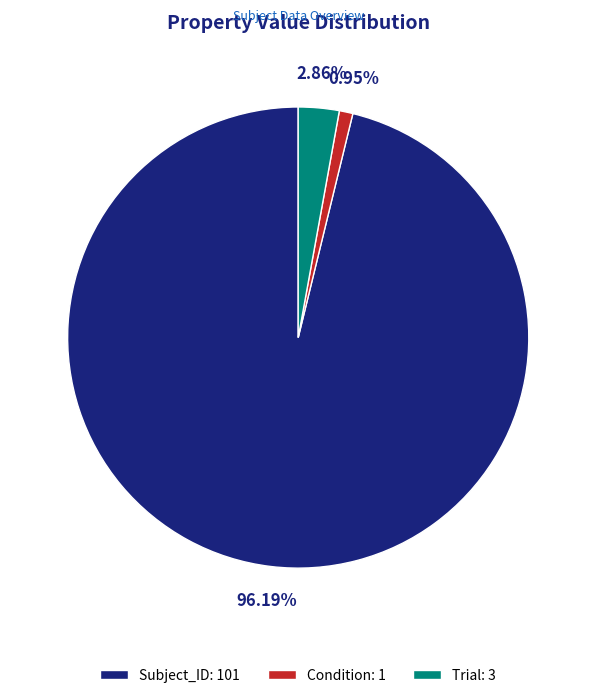

Which category has the smallest portion of the pie?

Condition